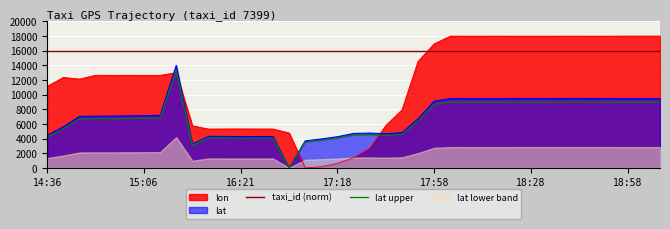

Is it true that taxi_id (norm) equals 4277.1 at 22?

False